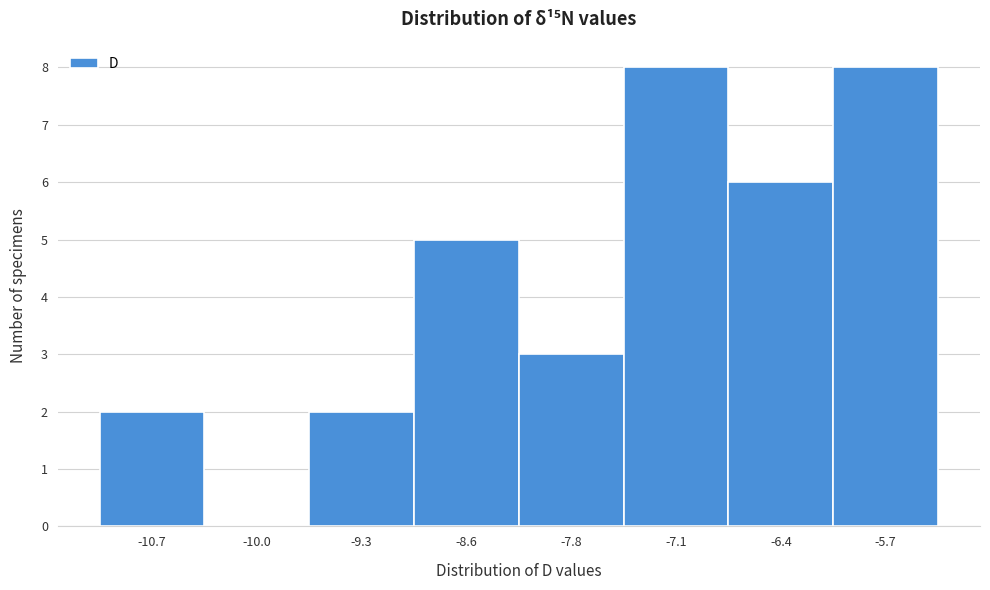

Reading right to left, what are all the values shown in this chart?

-5.7=8	-6.4=6	-7.1=8	-7.8=3	-8.6=5	-9.3=2	-10.0=0	-10.7=2